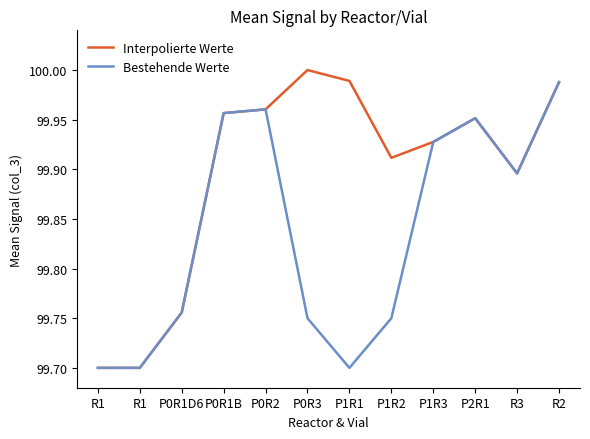

List the series in order of their peak value, highest first.

Interpolierte Werte, Bestehende Werte